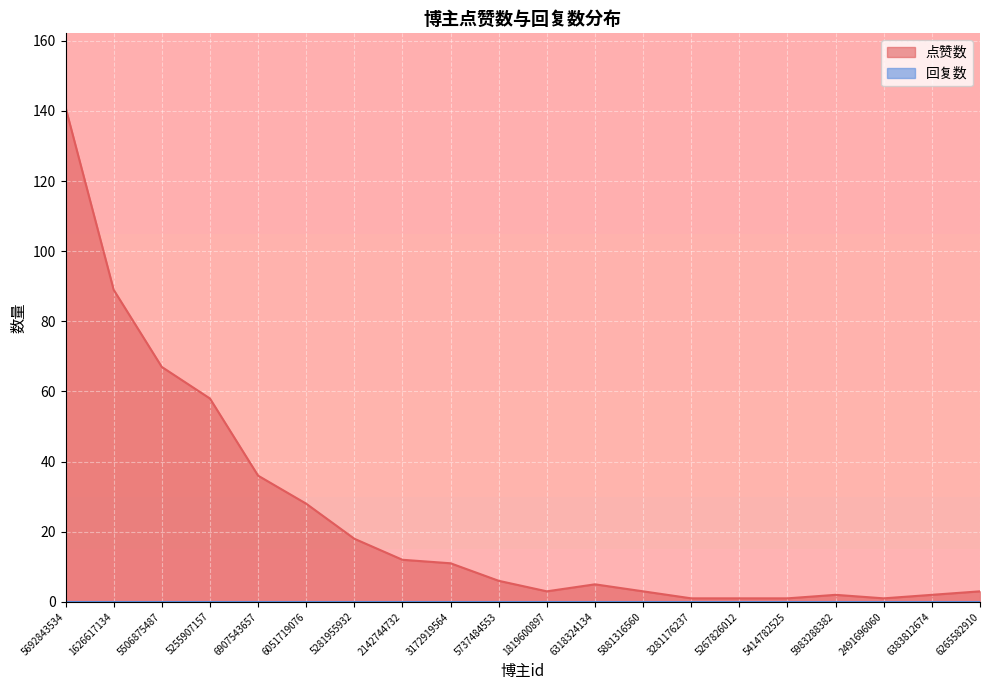

What is the maximum value shown in the chart?

141